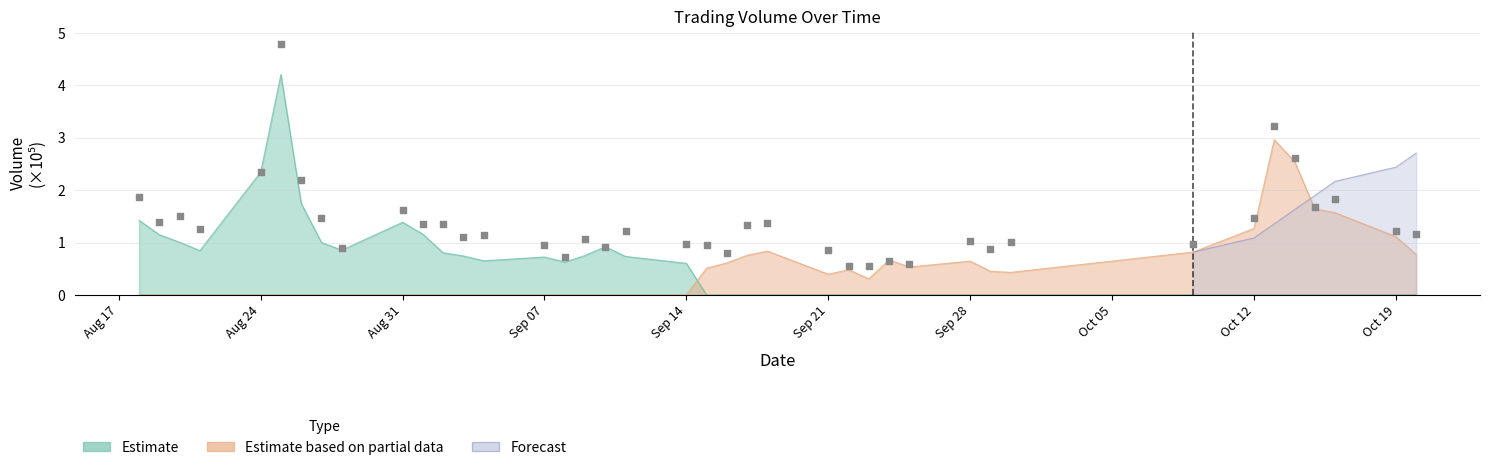

At which category is the sum across all series the highest?

20200825